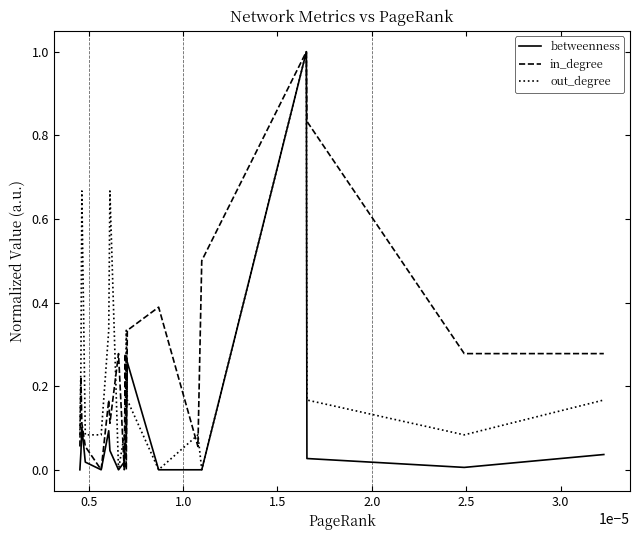

What is the greatest value displayed?

1.0